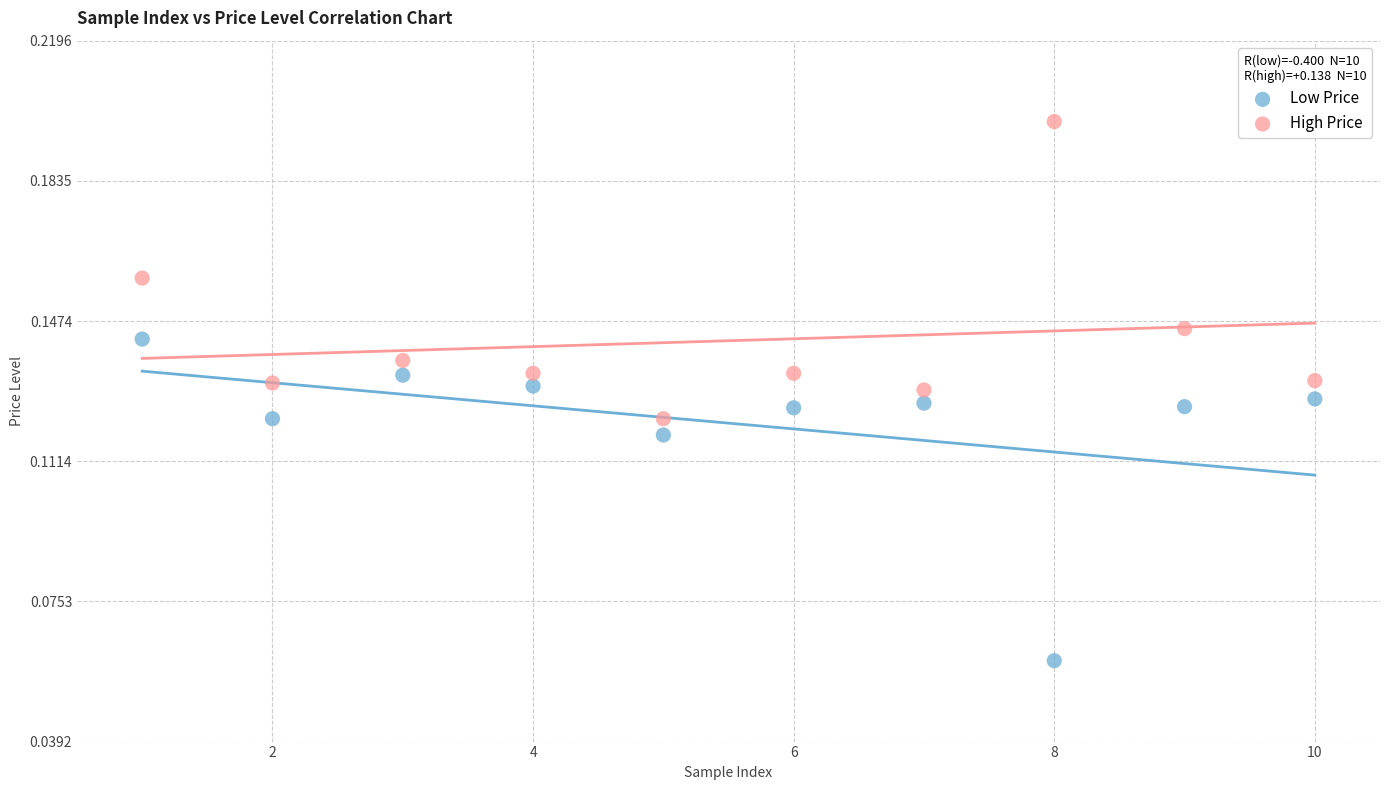

Which series reaches the maximum Y coordinate?

High Price